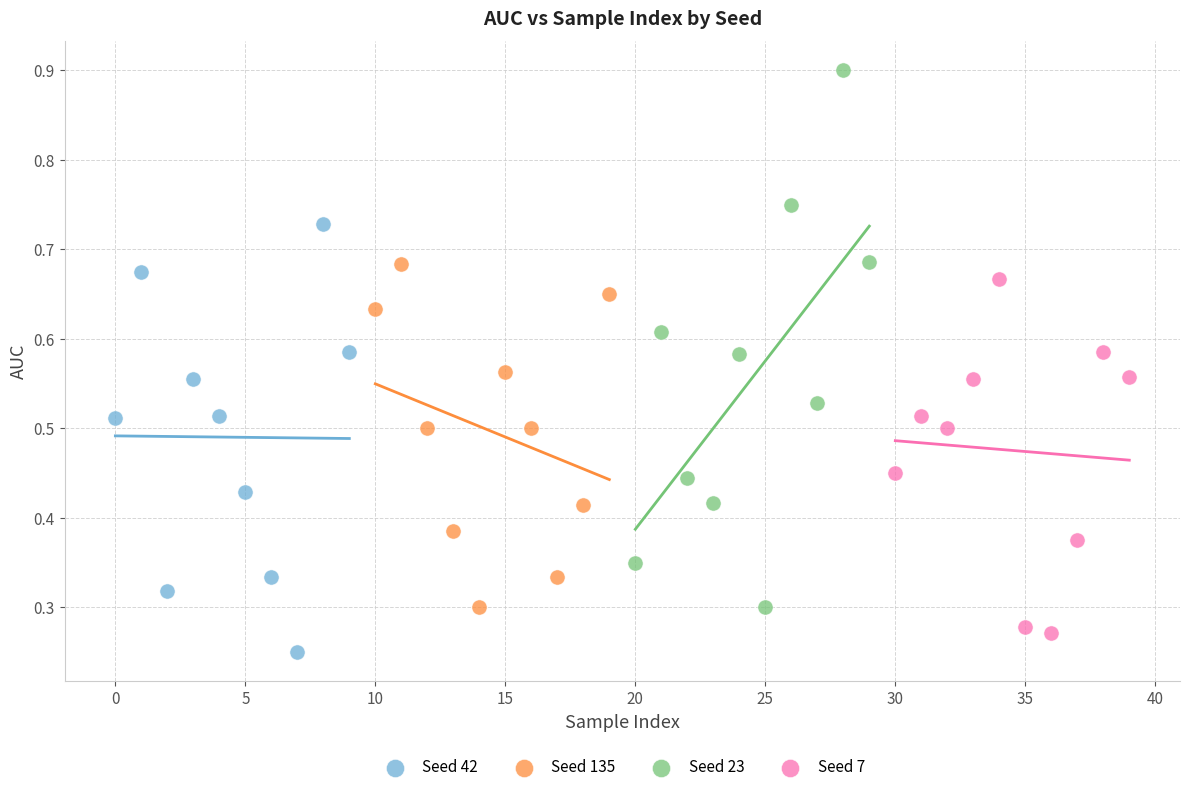

Which series contains the lowest Y value?

Seed 42